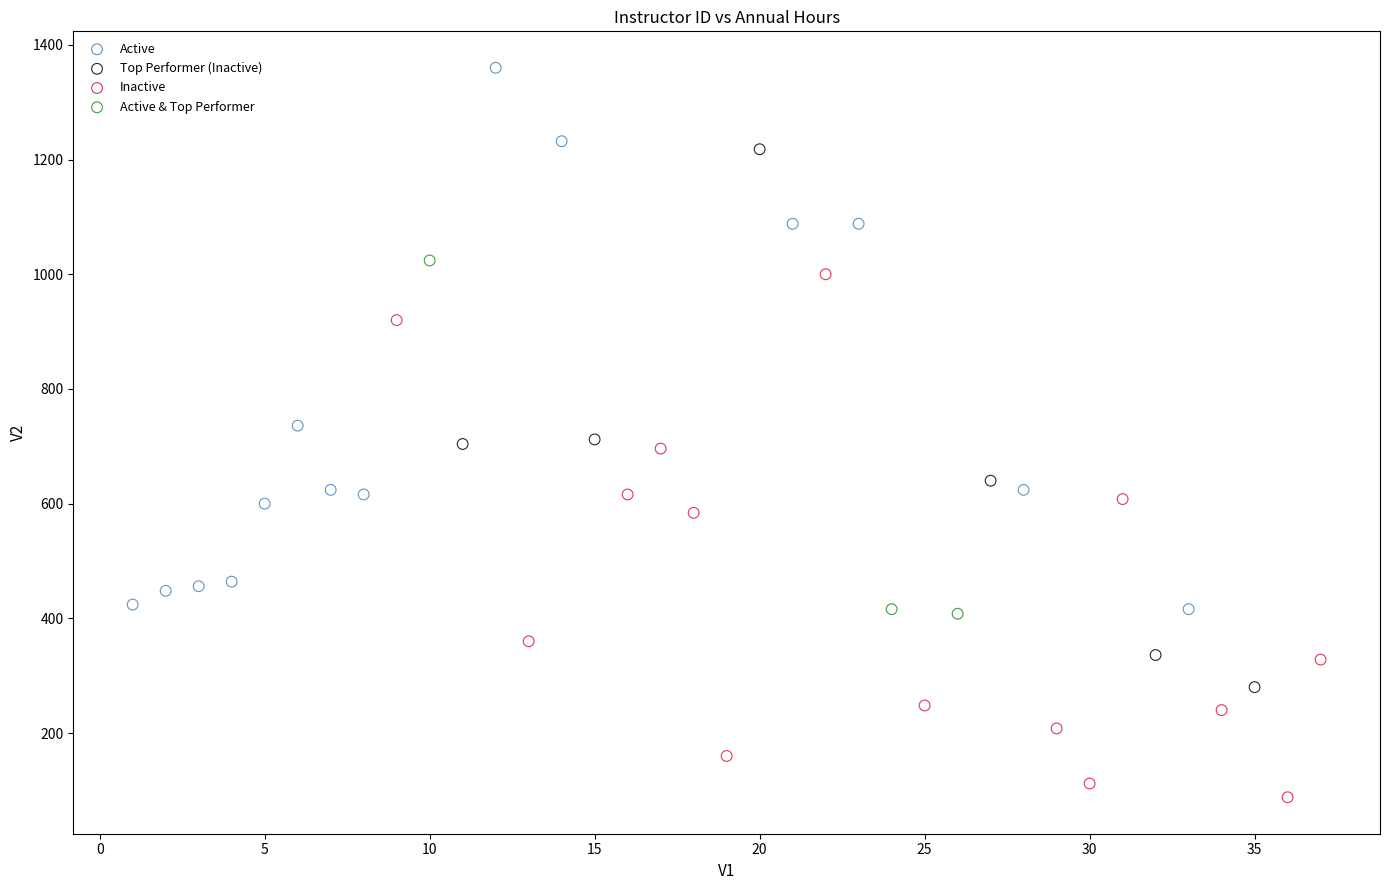

Which series contains the highest Y value?

Active